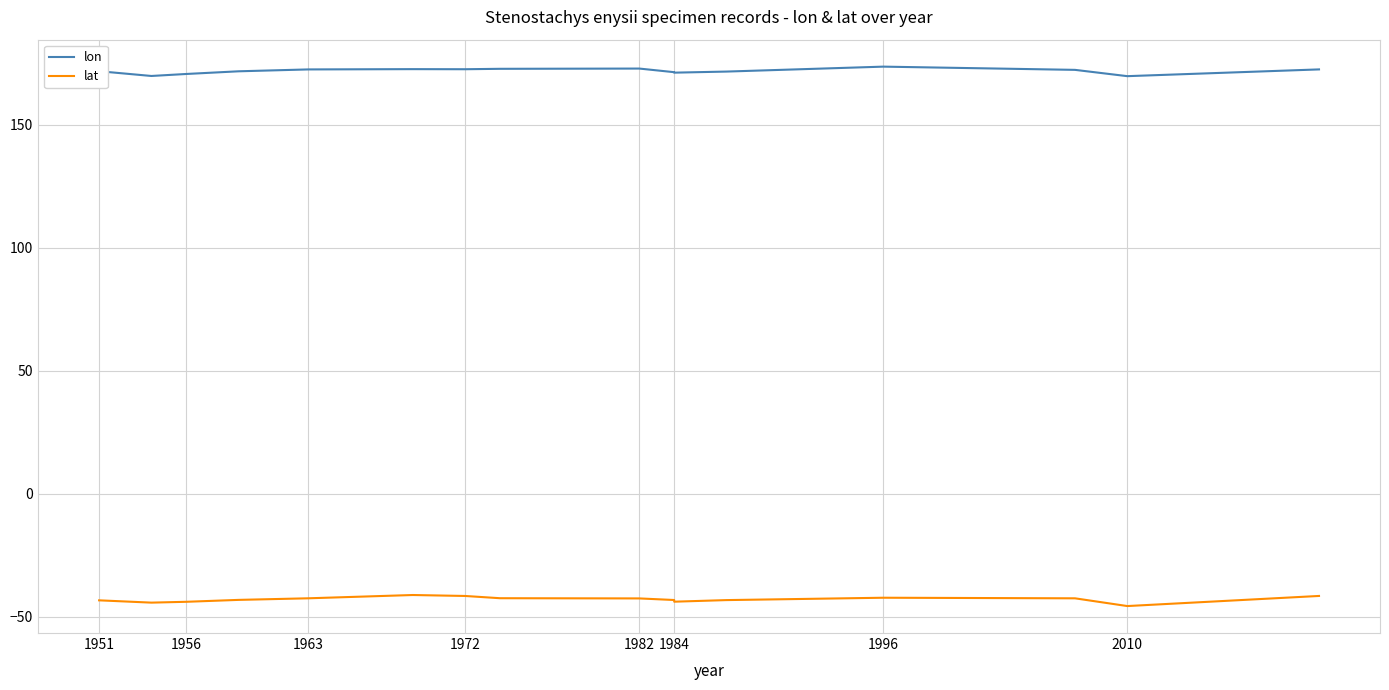

True or false: lat has more than 0 points higher than both neighbors.

True